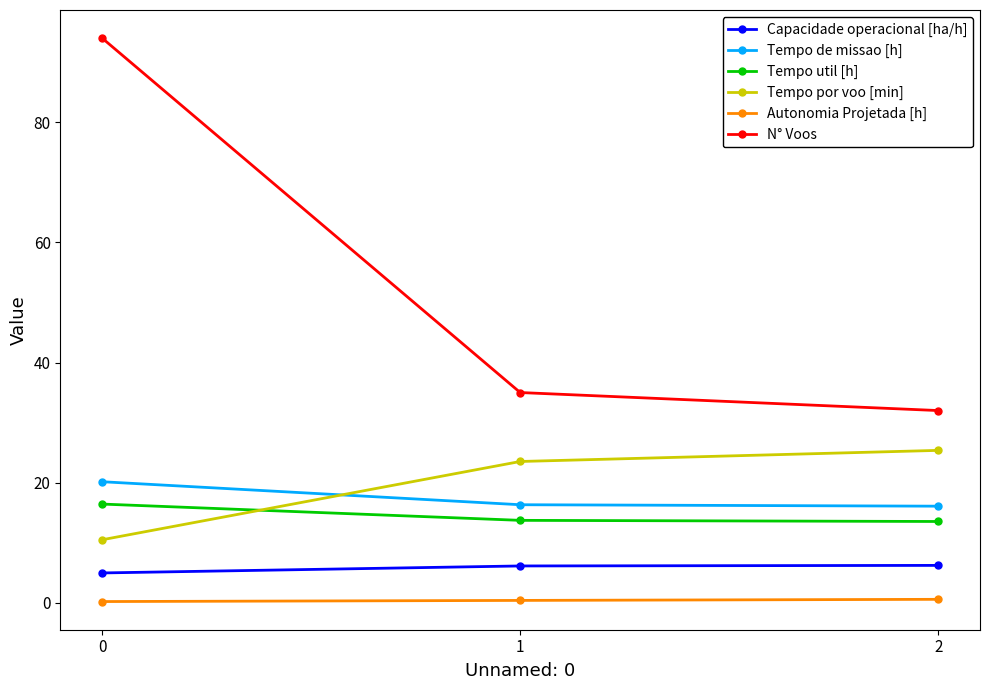

What is the average value of the Capacidade operacional [ha/h] series?

5.8